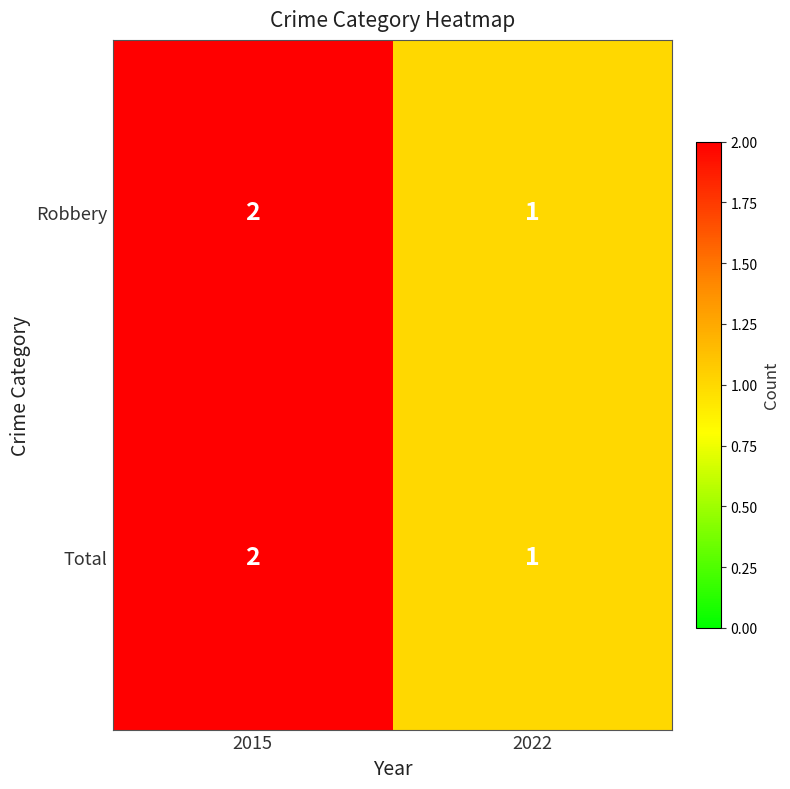

What is the total value across all series at 2022?

2